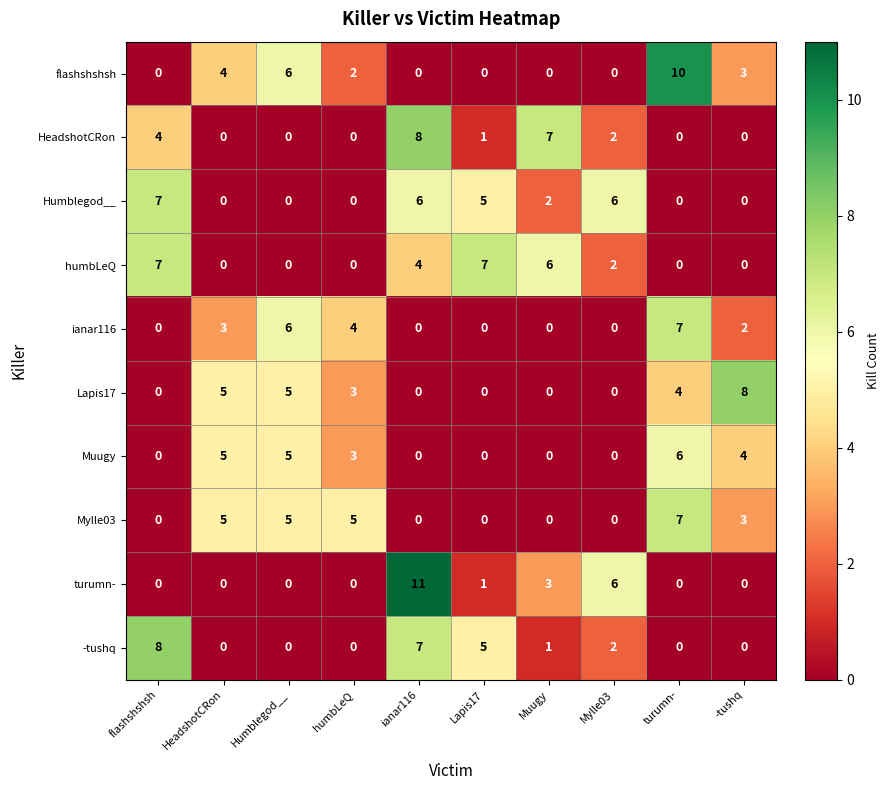

What is the approximate value of Lapis17 at HeadshotCRon?

5